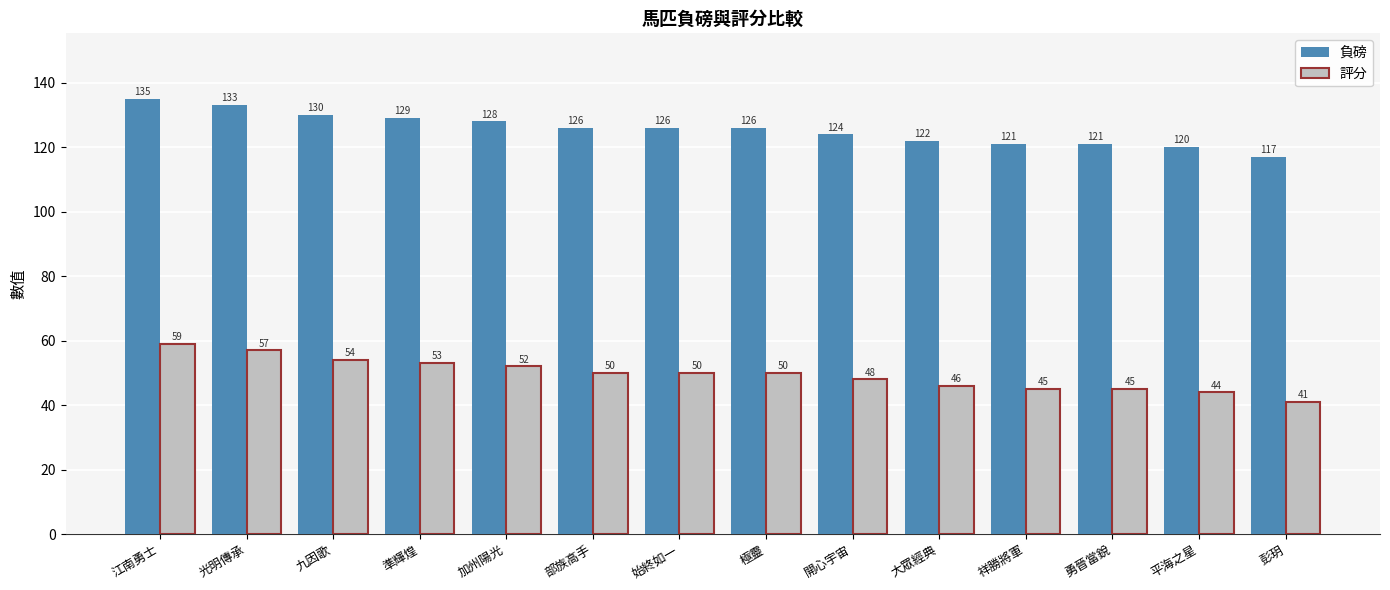

What is the difference between the highest and lowest values at 光明傳承?

76